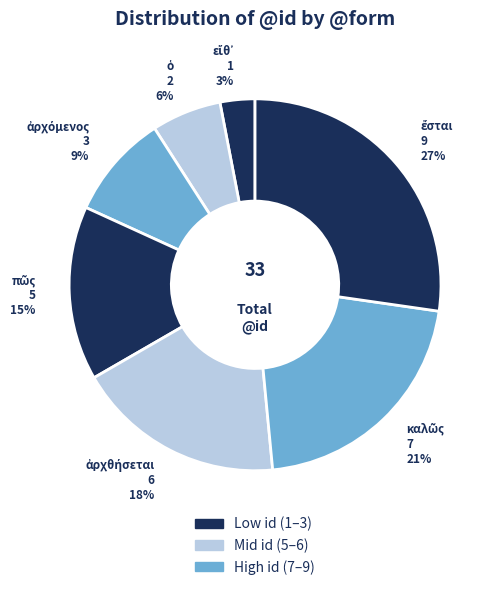

Is there a majority slice in this chart?

No